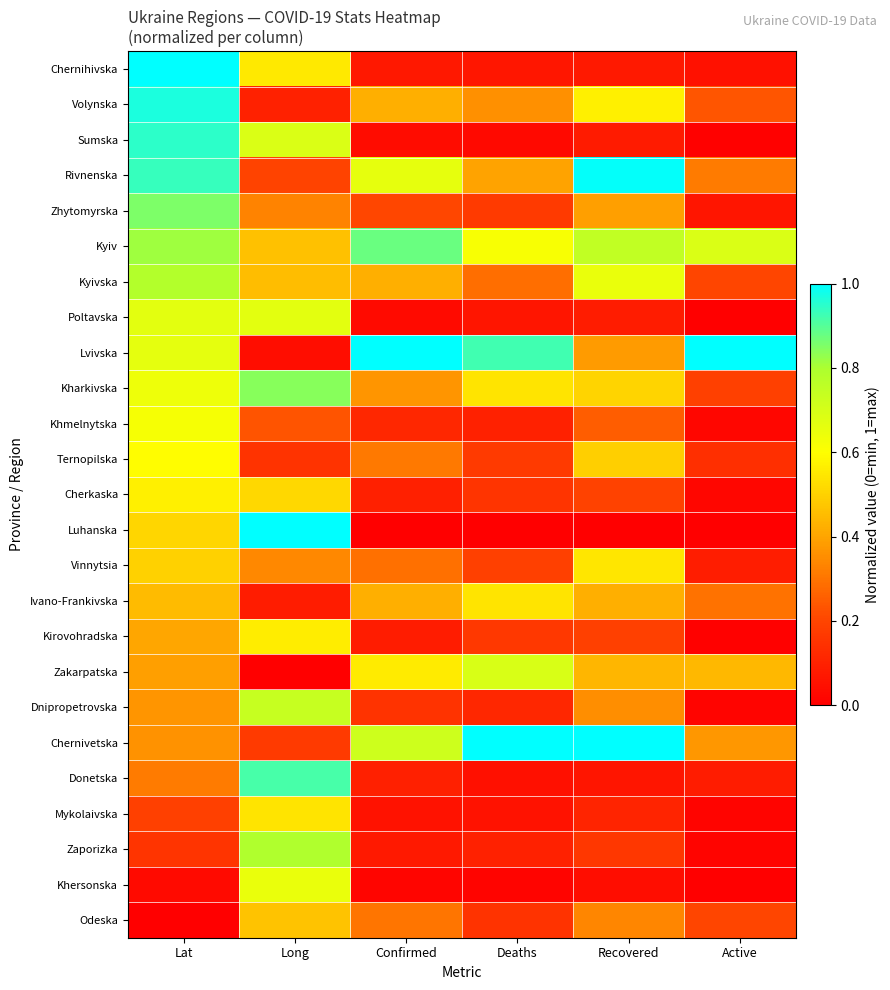

At Long, list the series in order from largest to smallest.

Luhanska, Donetska, Kharkivska, Zaporizka, Dnipropetrovska, Sumska, Poltavska, Khersonska, Kirovohradska, Chernihivska, Mykolaivska, Cherkaska, Odeska, Kyiv, Kyivska, Vinnytsia, Zhytomyrska, Khmelnytska, Rivnenska, Chernivetska, Ternopilska, Volynska, Ivano-Frankivska, Lvivska, Zakarpatska